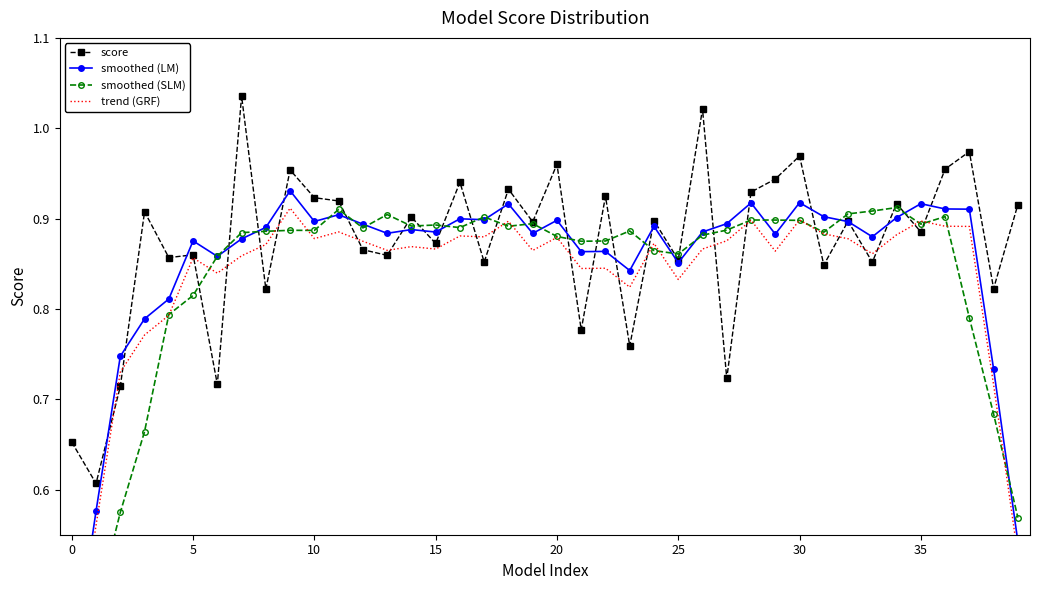

What is the difference between the maximum and minimum values in the trend (GRF) series?

0.5